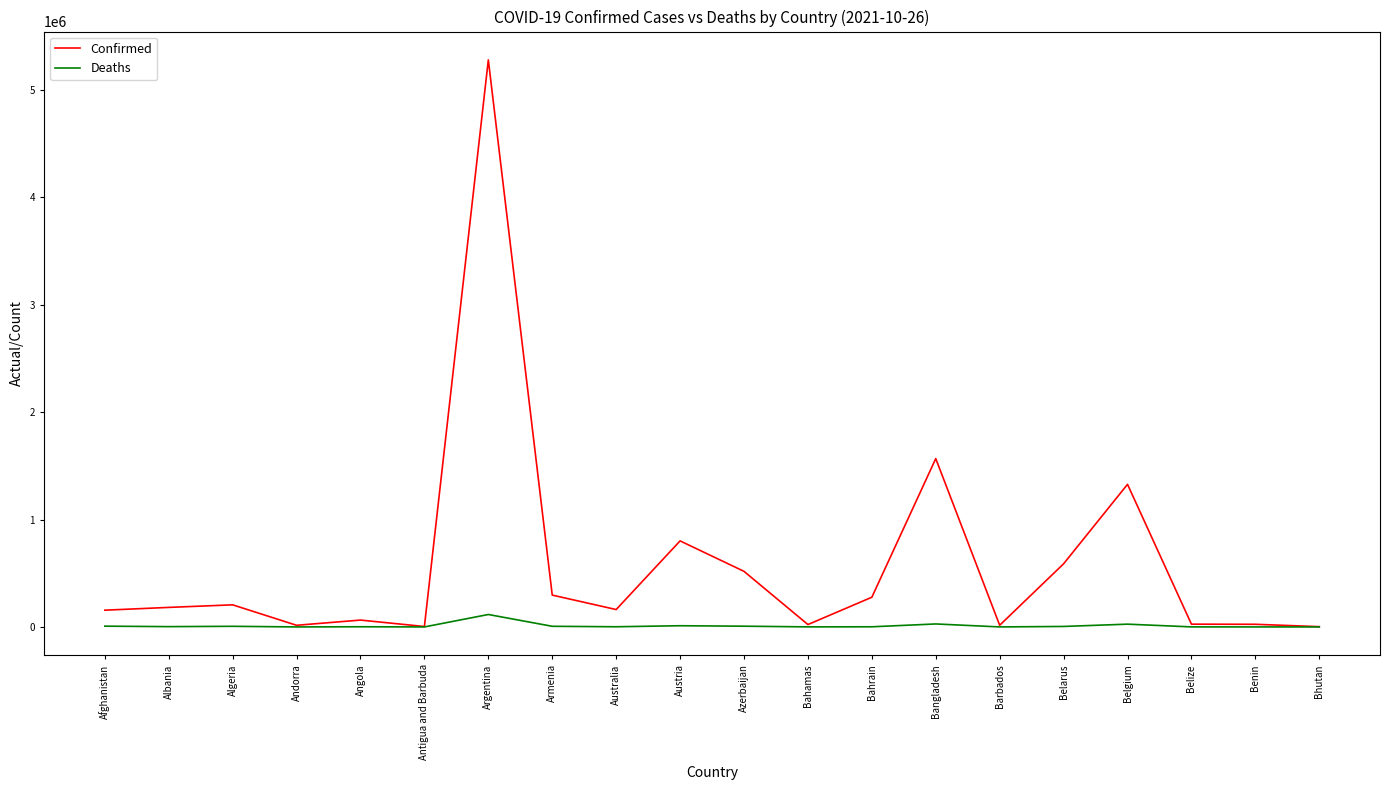

Which series has the largest total across all categories?

Confirmed